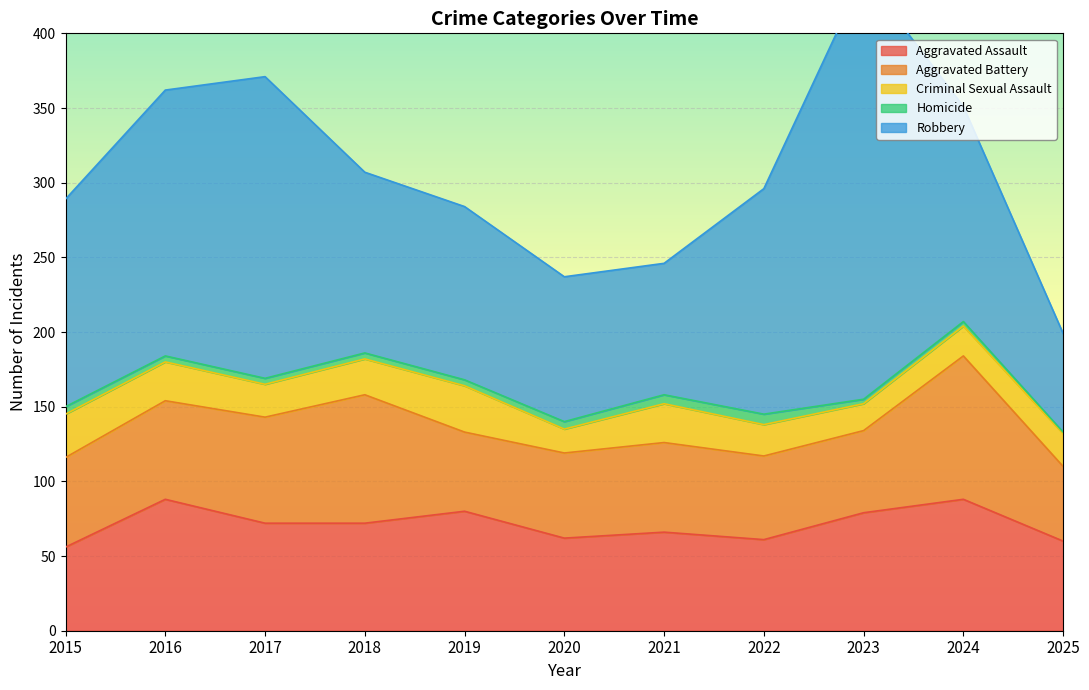

True or false: Homicide has a value of 3 at 2017.

False